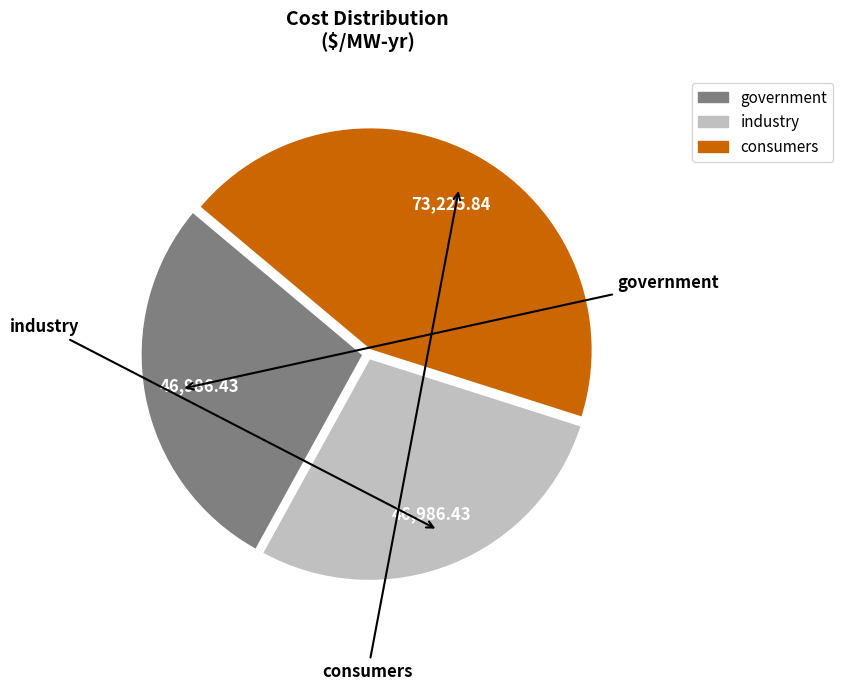

What is the largest slice in the pie chart?

consumers